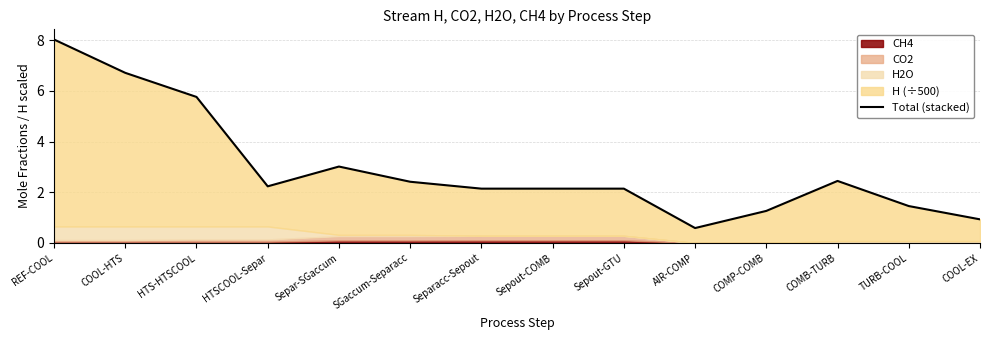

How many values are below 2?

4